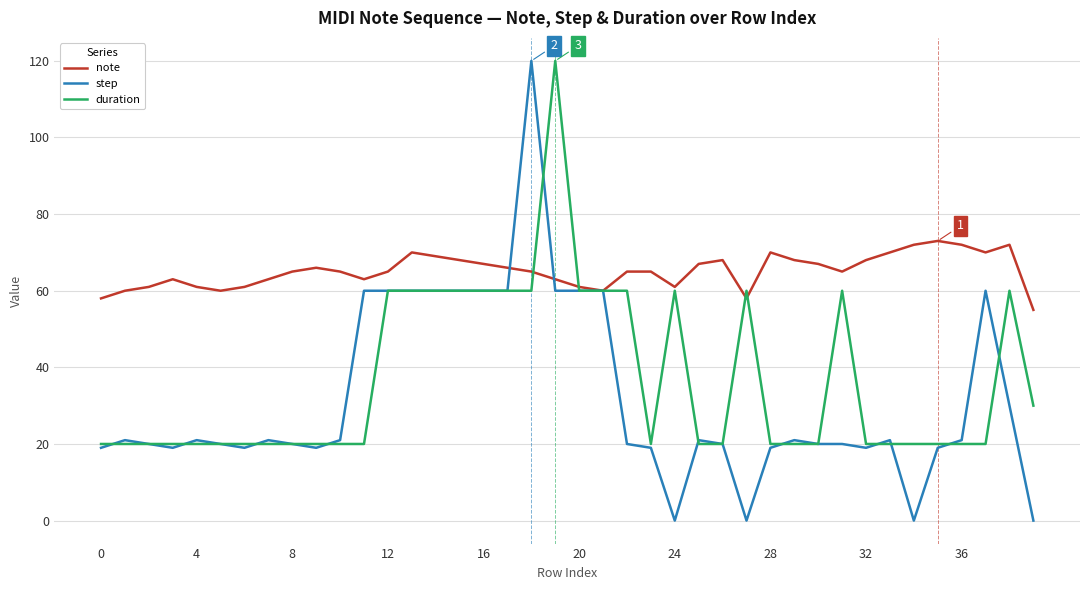

What is the lowest value of the duration series?

20